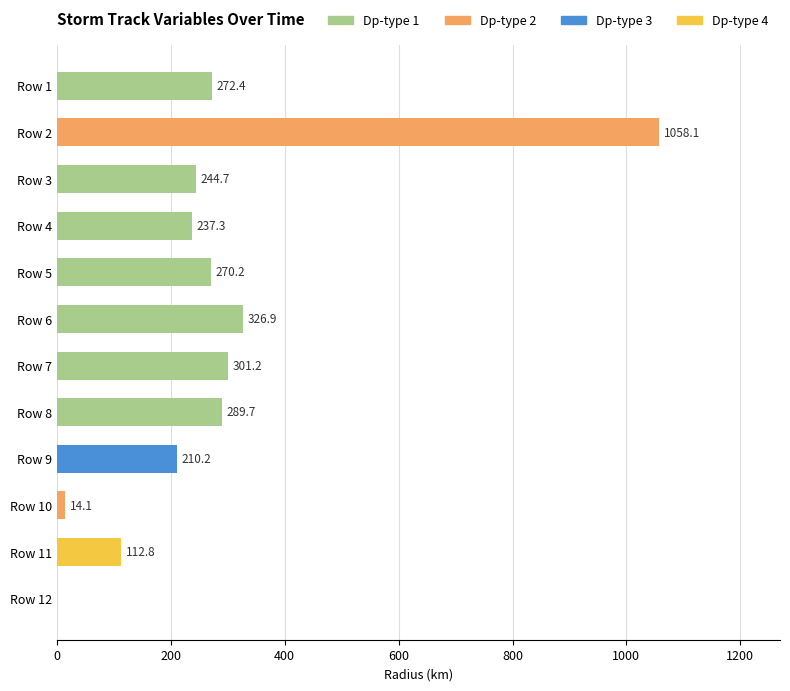

Reading top to bottom, transcribe all the data shown in this chart.

Row 1=272.4	Row 2=1058.1	Row 3=244.7	Row 4=237.3	Row 5=270.2	Row 6=326.9	Row 7=301.2	Row 8=289.7	Row 9=210.2	Row 10=14.1	Row 11=112.8	Row 12=0.0